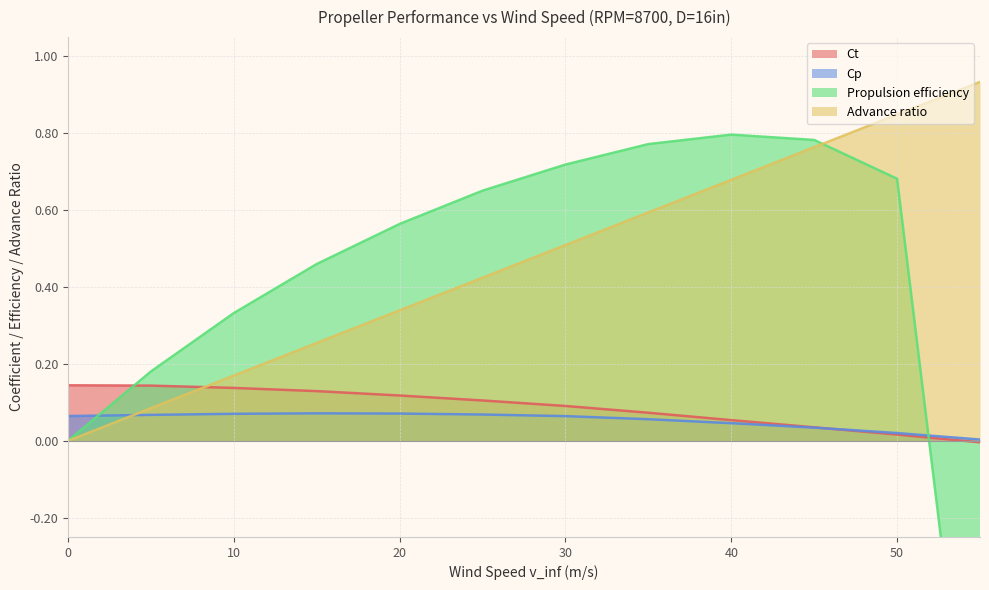

List the series in order of their peak value, highest first.

Advance ratio, Propulsion efficiency, Ct, Cp